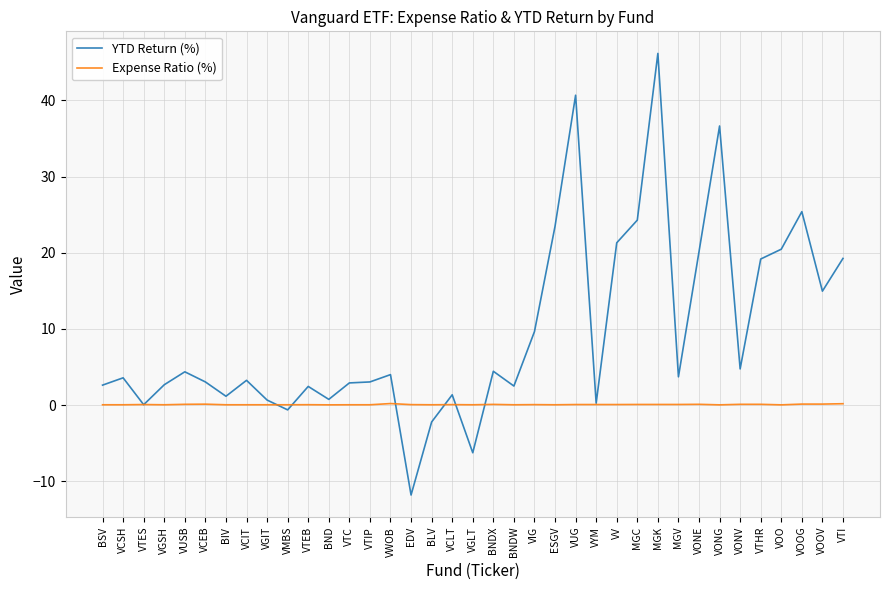

After their last crossing, which series has the higher values: YTD Return (%) or Expense Ratio (%)?

YTD Return (%)